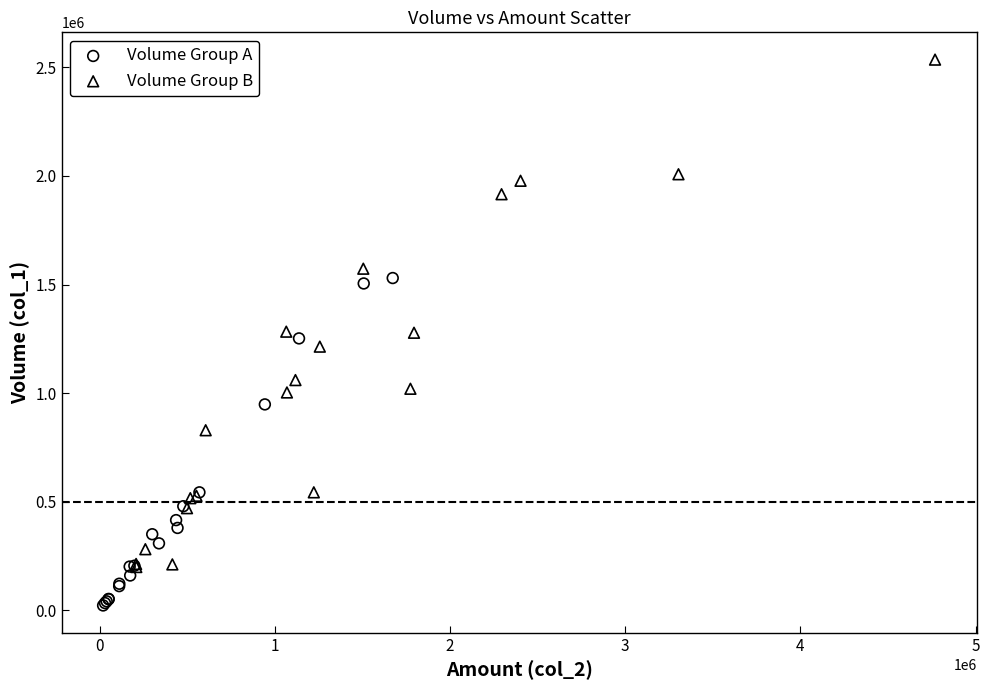

Which series contains the highest Y value?

Volume Group B